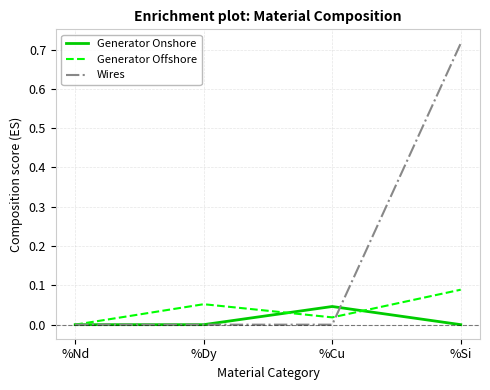

List the labels in order of Generator Offshore value, largest first.

%Si, %Dy, %Cu, %Nd